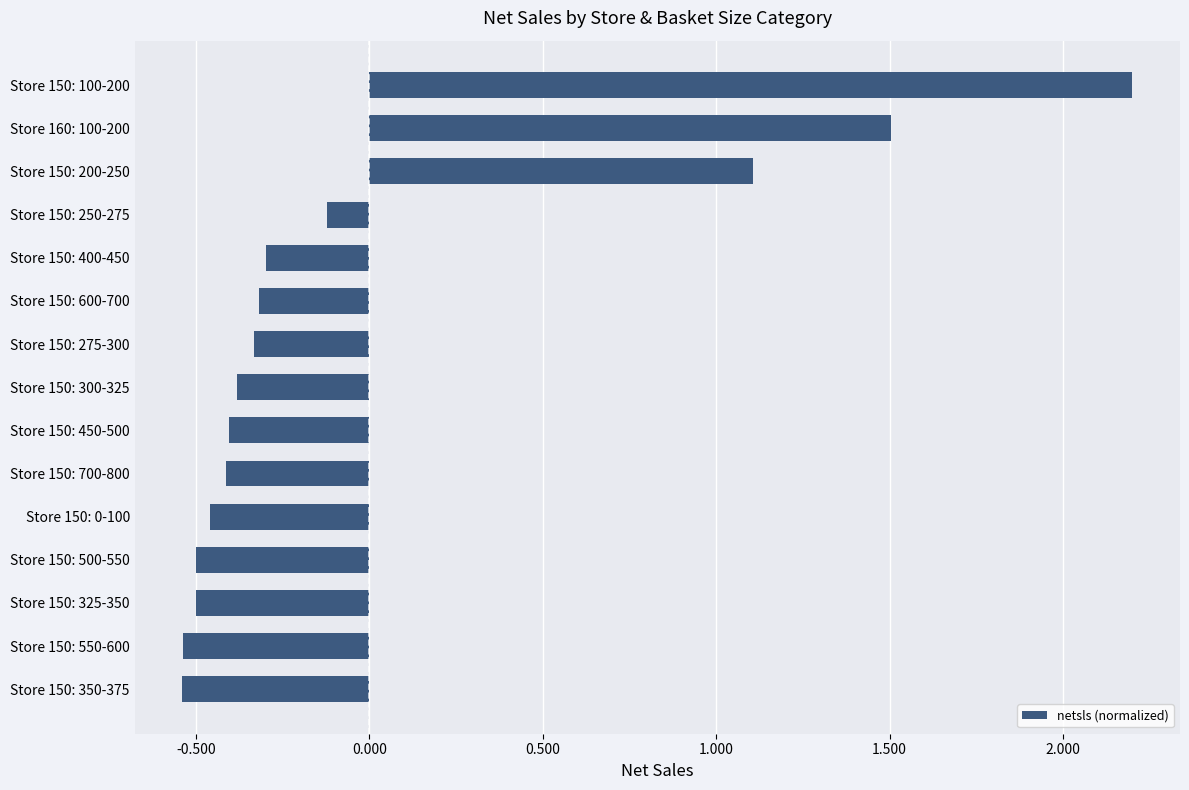

What is the sum of the values at Store 150: 550-600 and Store 150: 100-200?

1.7